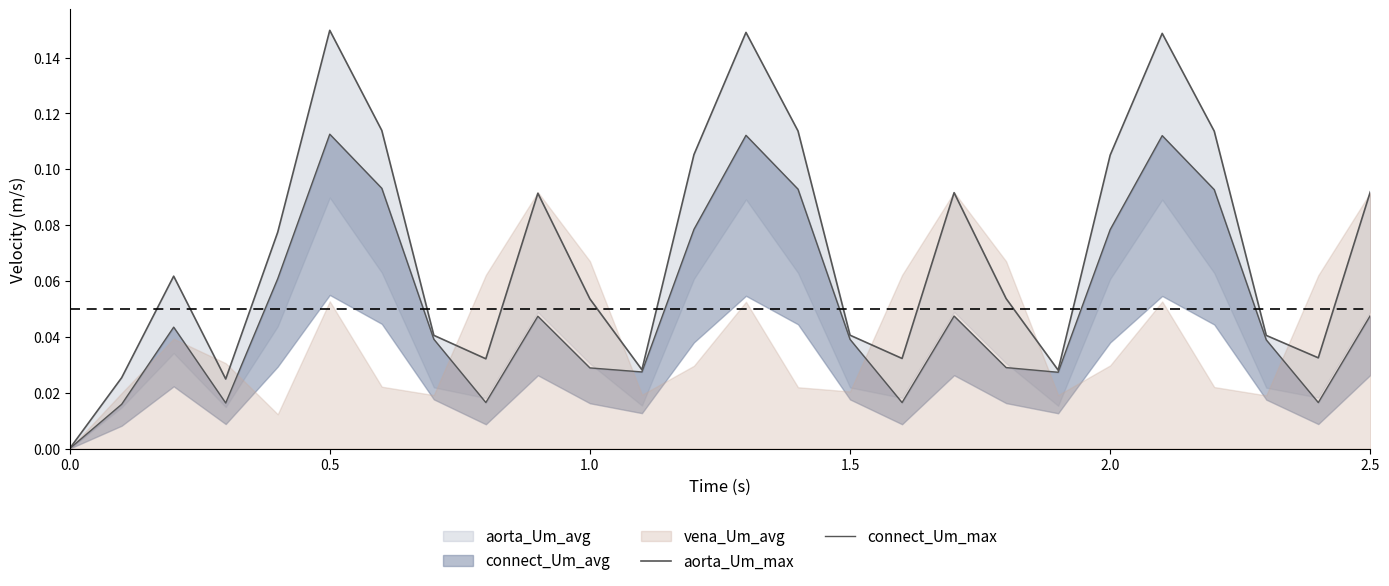

Reading right to left, list all the values displayed in this chart.

aorta_Um_max: 0.1	0.0	0.0	0.1	0.1	0.1	0.0	0.1	0.1	0.0	0.0	0.1	0.1	0.1	0.0	0.1	0.1	0.0	0.0	0.1	0.1	0.1	0.0	0.1	0.0	0.0
connect_Um_max: 0.0	0.0	0.0	0.1	0.1	0.1	0.0	0.0	0.0	0.0	0.0	0.1	0.1	0.1	0.0	0.0	0.0	0.0	0.0	0.1	0.1	0.1	0.0	0.0	0.0	0.0